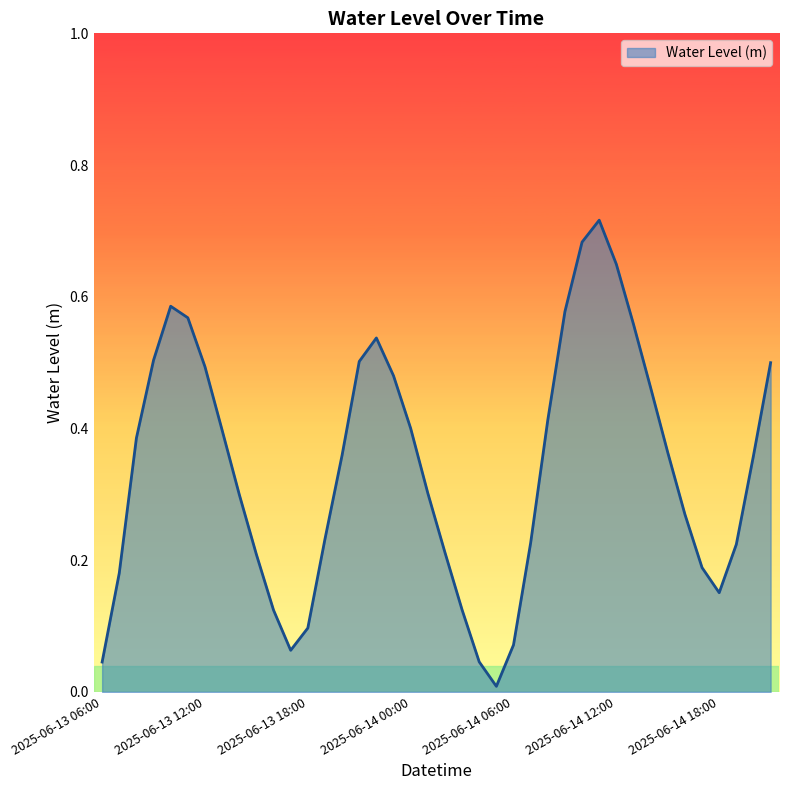

How many lines are shown in the chart?

1